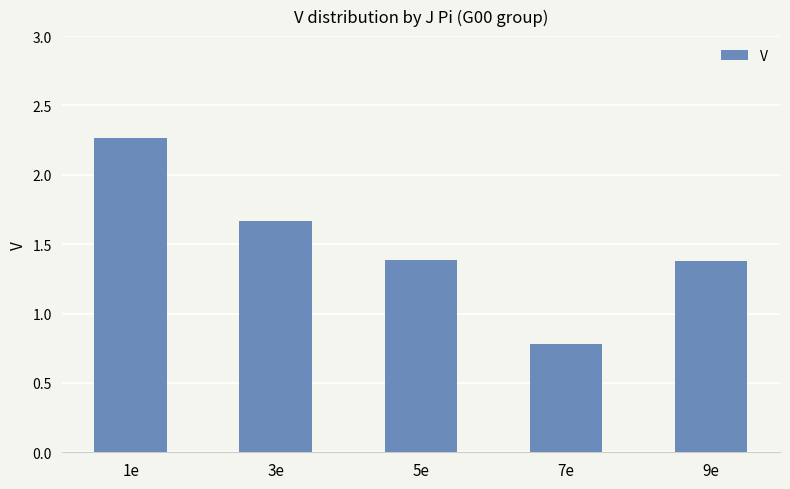

Which has a higher value, 7e or 1e?

1e